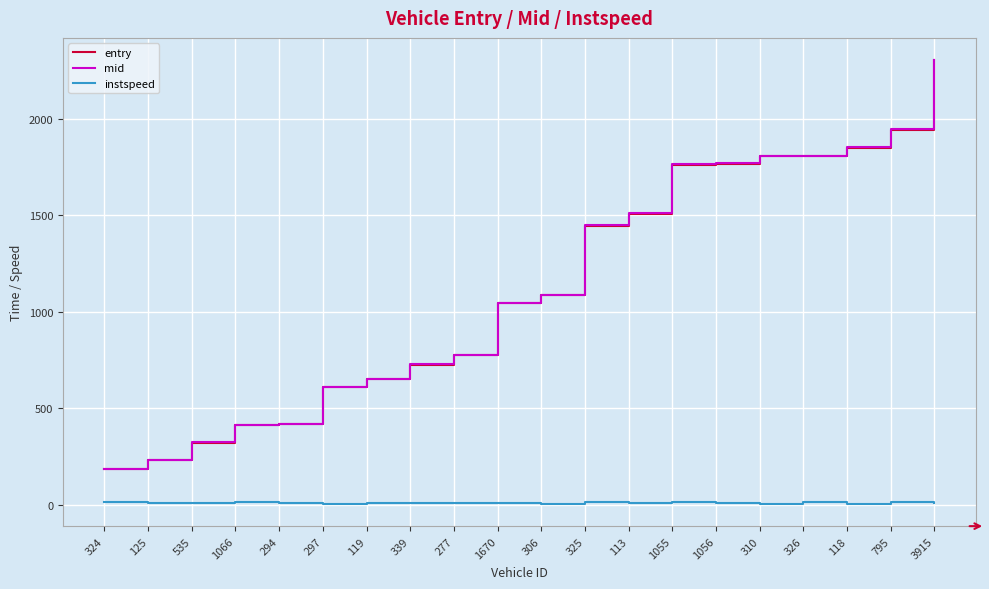

How many values in the mid series exceed 1088?

10